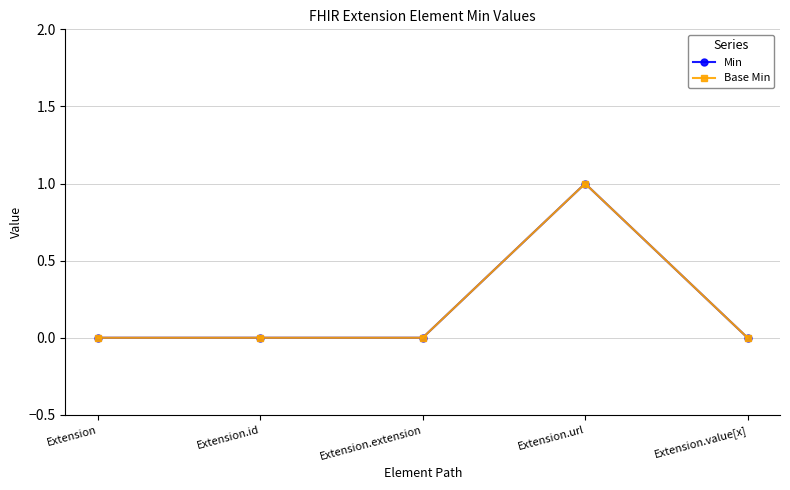

What is the sum of all Base Min values?

1